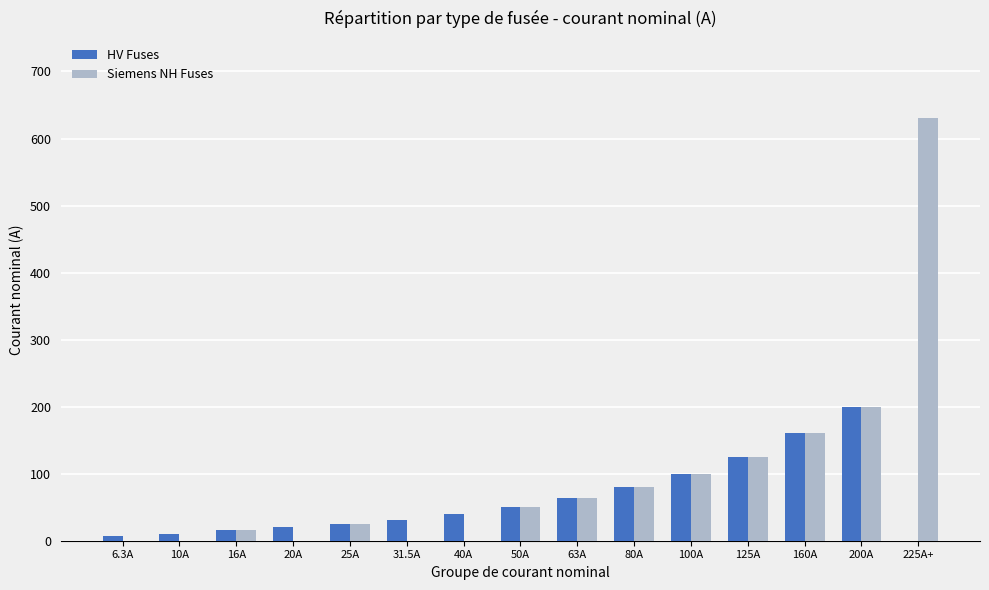

Reading left to right, list all the values displayed in this chart.

HV Fuses: 6.3	10.0	16.0	20.0	25.0	31.5	40.0	50.0	63.0	80.0	100.0	125.0	160.0	200.0	0.0
Siemens NH Fuses: 0.0	0.0	16.0	0.0	25.0	0.0	0.0	50.0	63.0	80.0	100.0	125.0	160.0	200.0	630.0